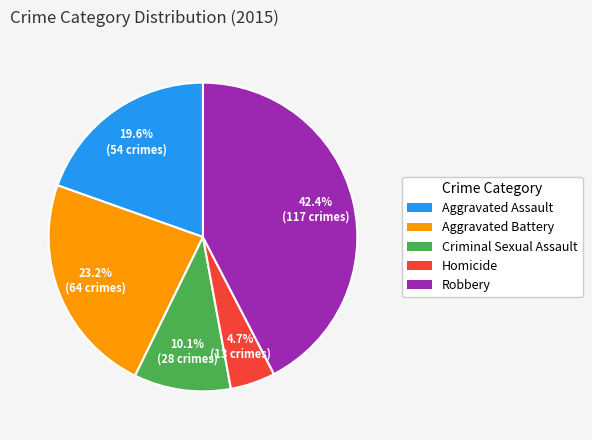

Rank the categories by value from lowest to highest.

Homicide, Criminal Sexual Assault, Aggravated Assault, Aggravated Battery, Robbery